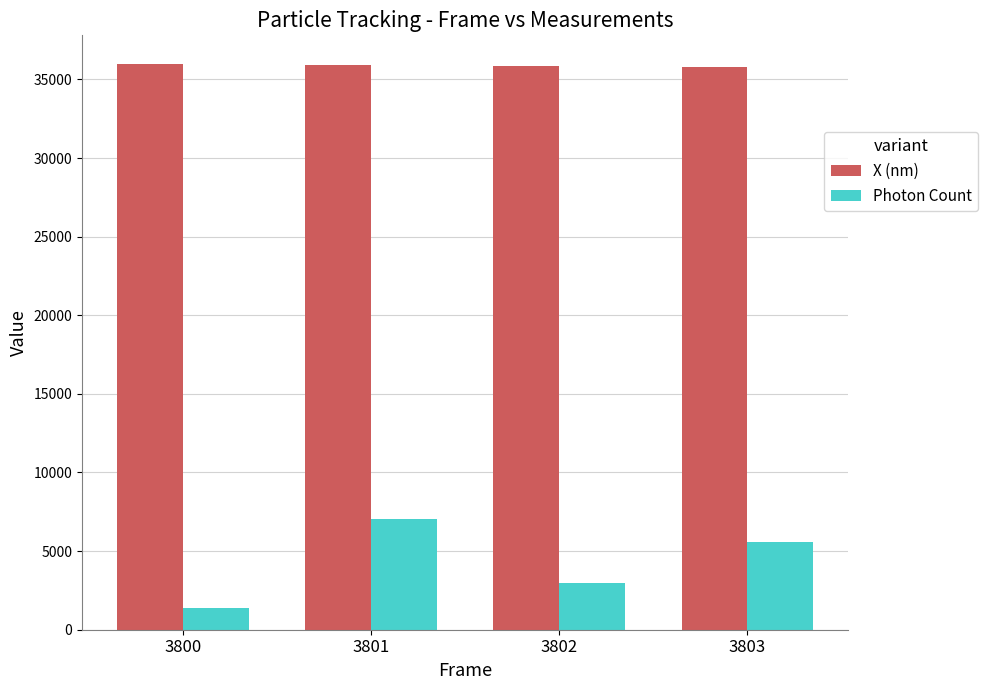

What is the sum of all X (nm) values?

143557.7